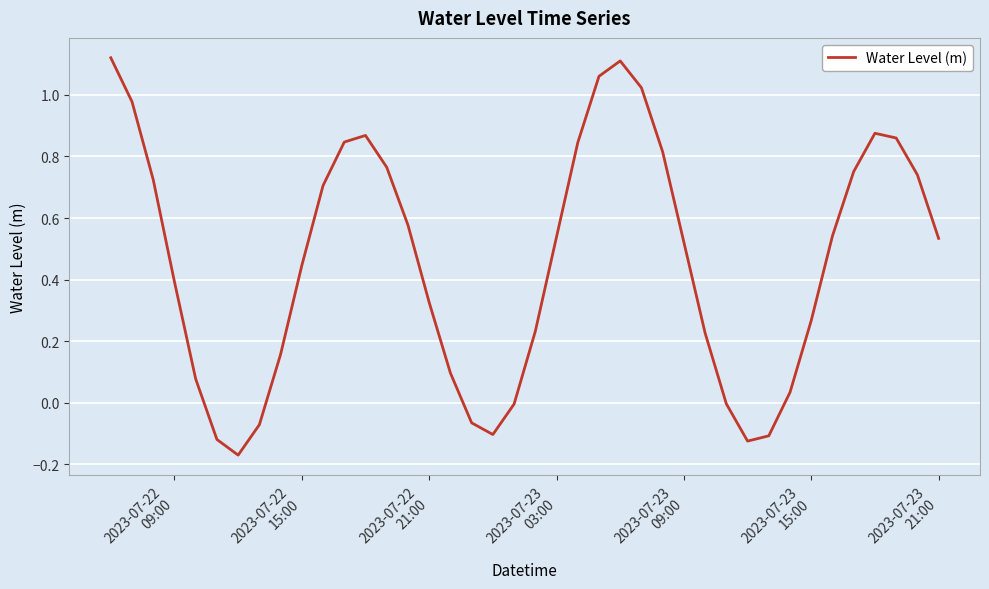

What is the difference between the maximum and minimum values?

1.3